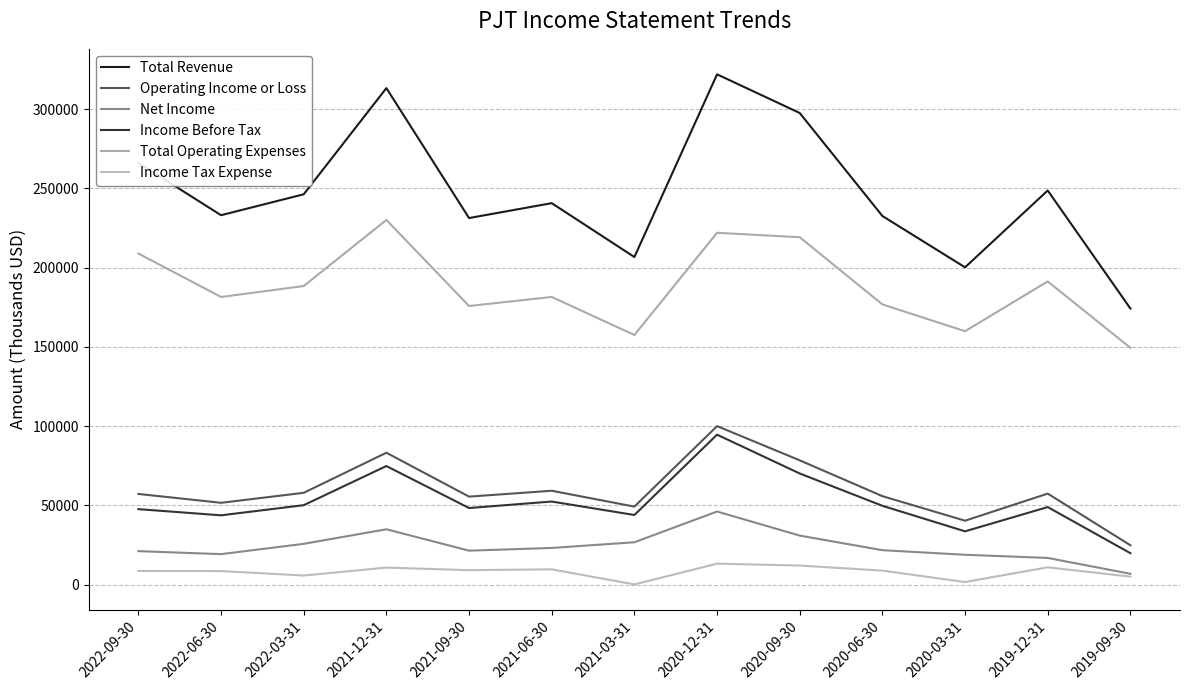

What position from the left is 2022-06-30?

2